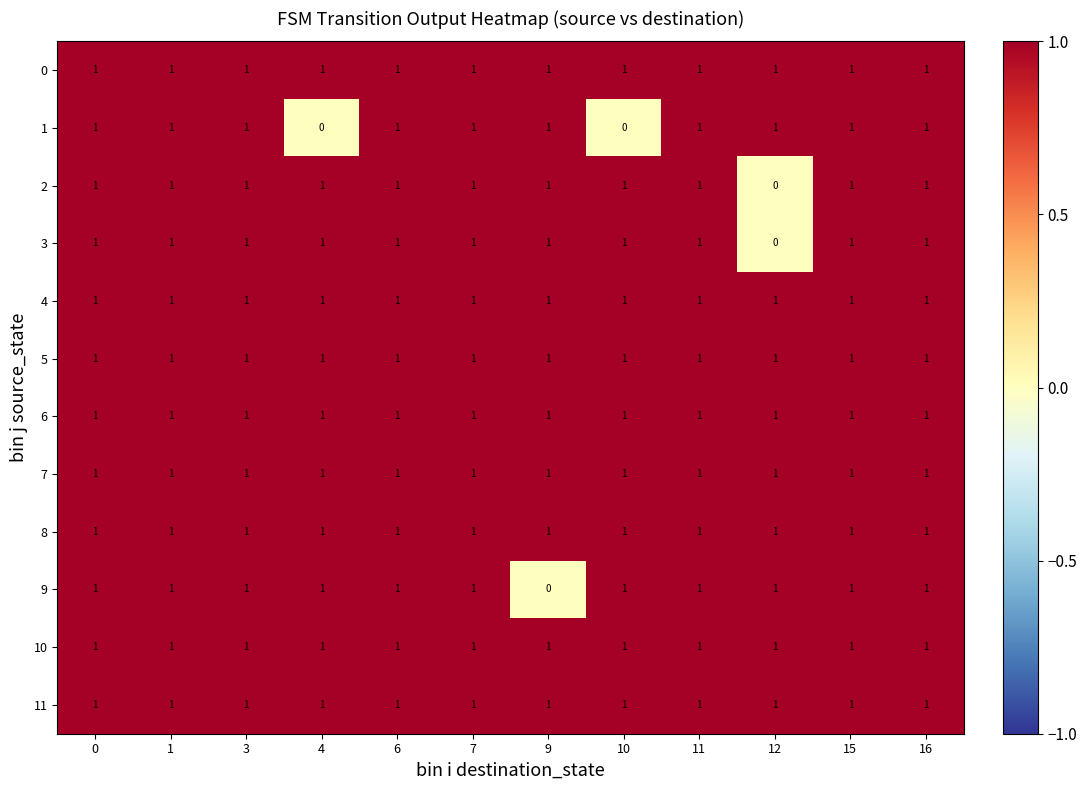

Count the number of data series in this chart.

12